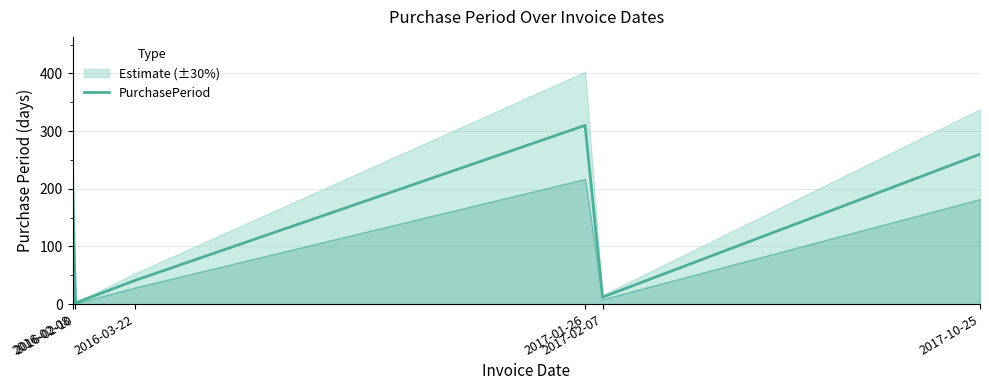

Reading left to right, extract all data points from this chart.

208	2	41	310	12	260